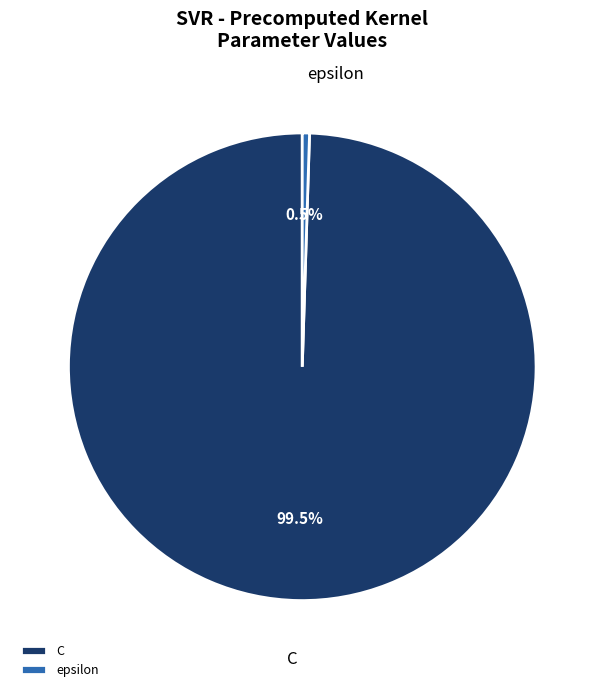

To the nearest percent, what is the combined percentage of epsilon and C?

100%